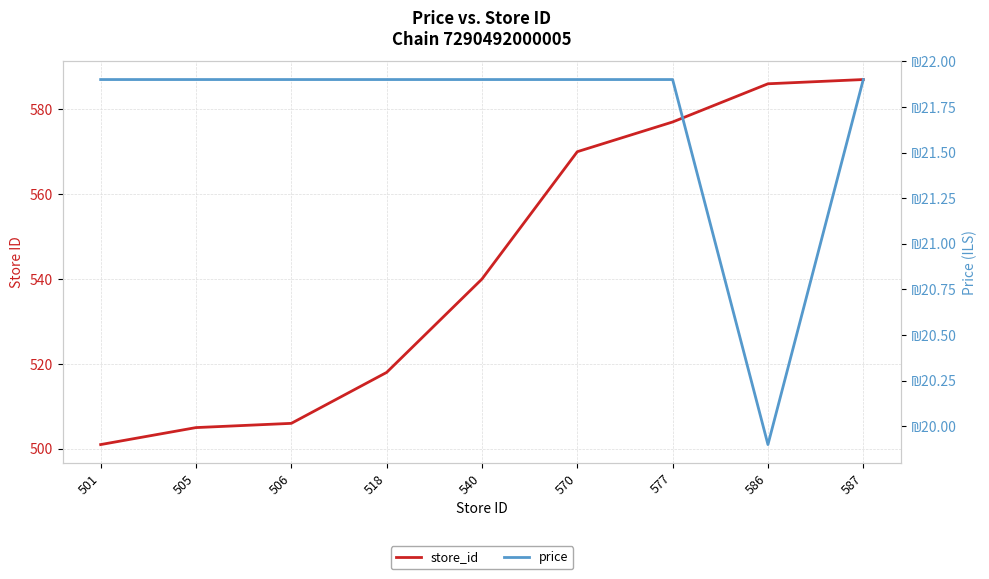

At which label does price first exceed 21?

501